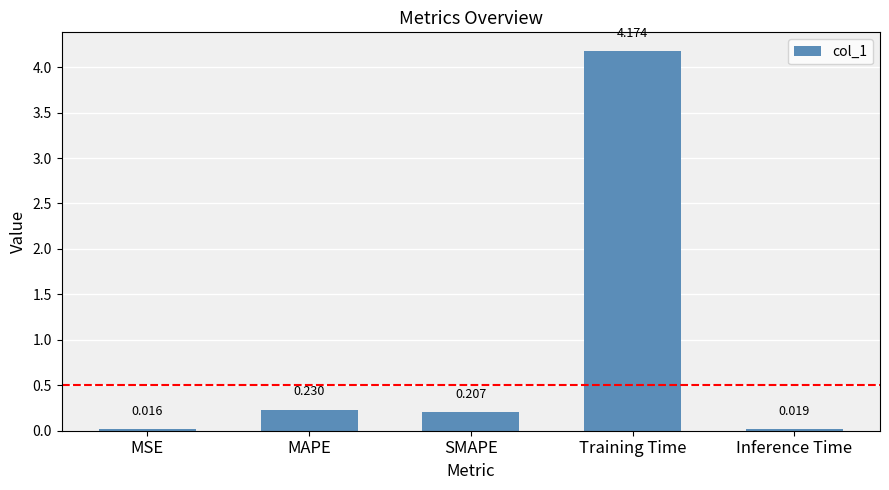

List the labels in order of value, smallest first.

MSE, Inference Time, SMAPE, MAPE, Training Time